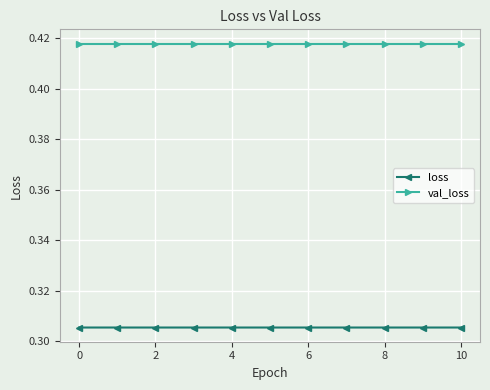

What are all the series names shown in the legend?

loss, val_loss